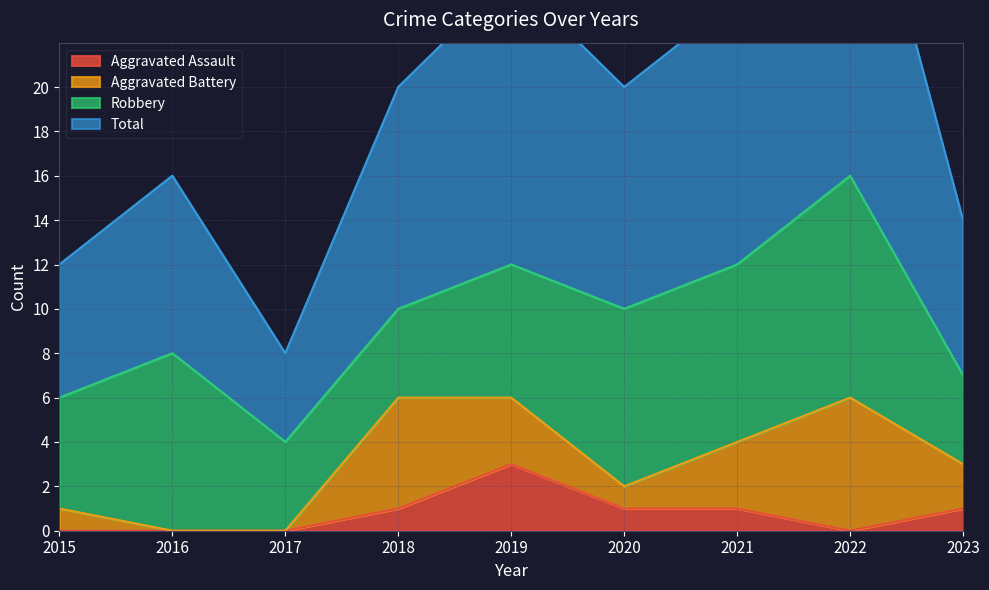

True or false: Aggravated Assault has a value of 1 at 2020.

True